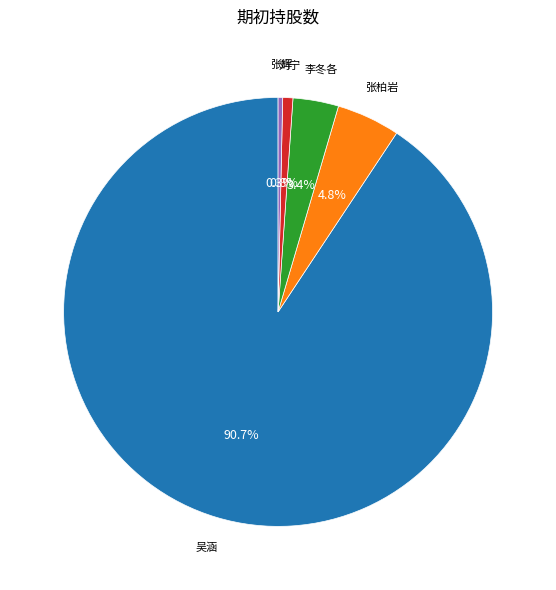

Is there a majority slice in this chart?

Yes